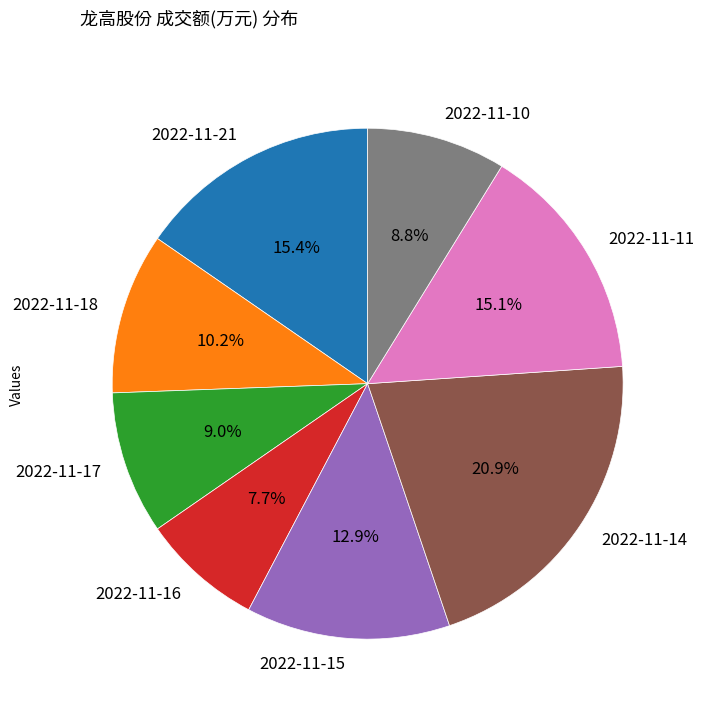

The 2022-11-15 slice represents 27% of the pie. True or false?

False